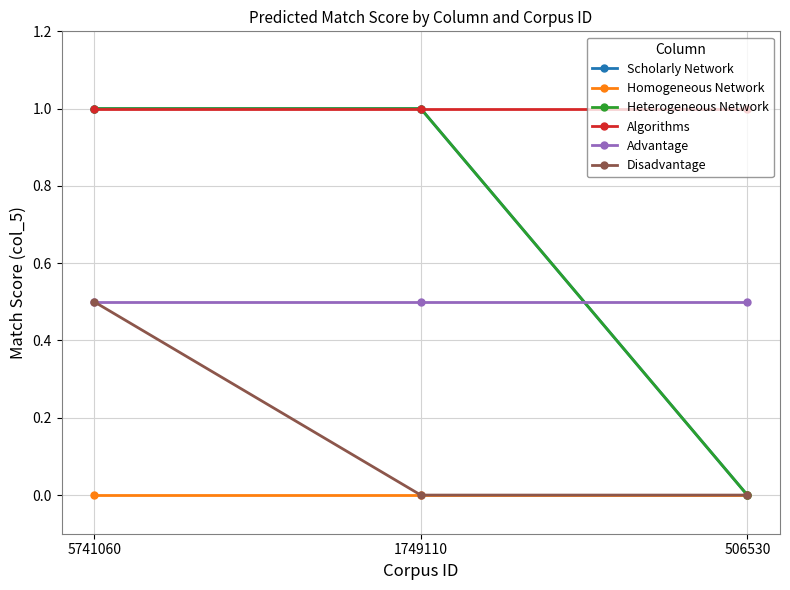

Reading left to right, transcribe all the data shown in this chart.

Scholarly Network: 1.0	1.0	0.0
Homogeneous Network: 0.0	0.0	0.0
Heterogeneous Network: 1.0	1.0	0.0
Algorithms: 1.0	1.0	1.0
Advantage: 0.5	0.5	0.5
Disadvantage: 0.5	0.0	0.0